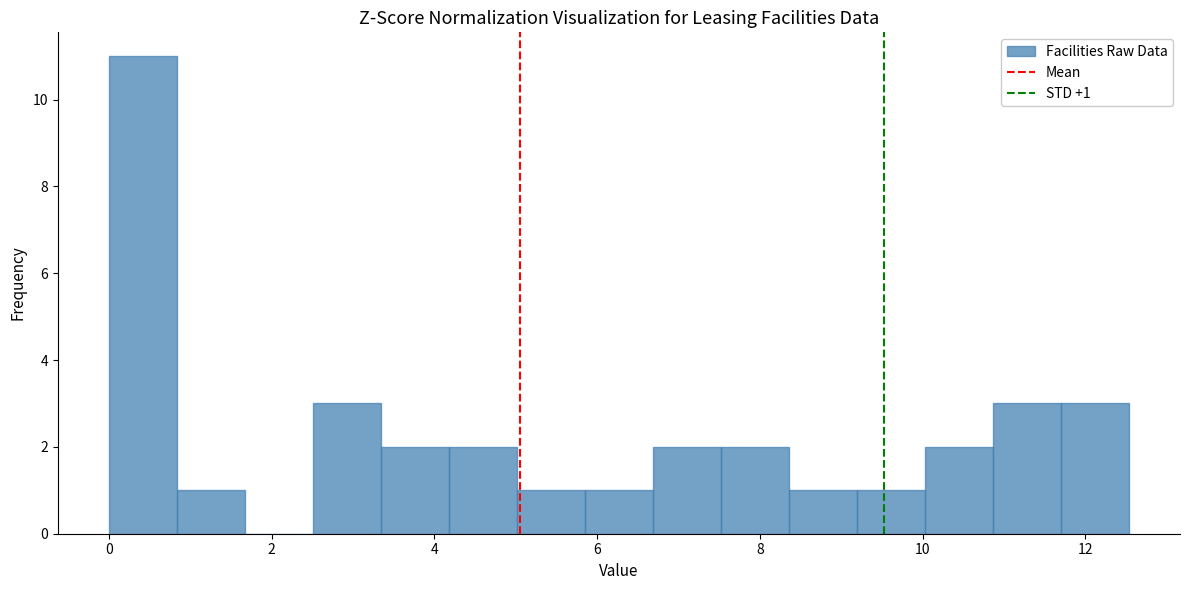

Which range on the x-axis has the tallest bar?

0.0 to 0.8